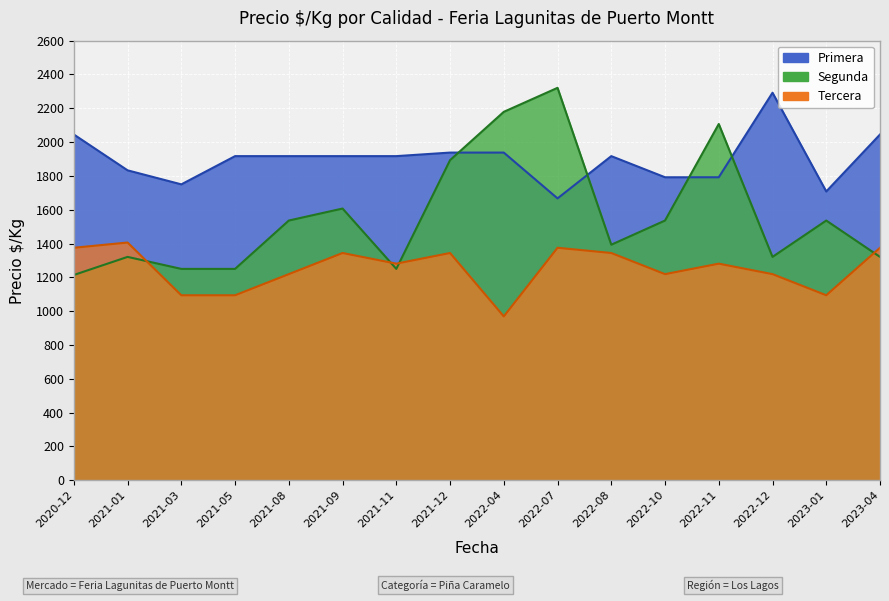

Which series ends up on top after the final intersection of Segunda and Primera?

Primera